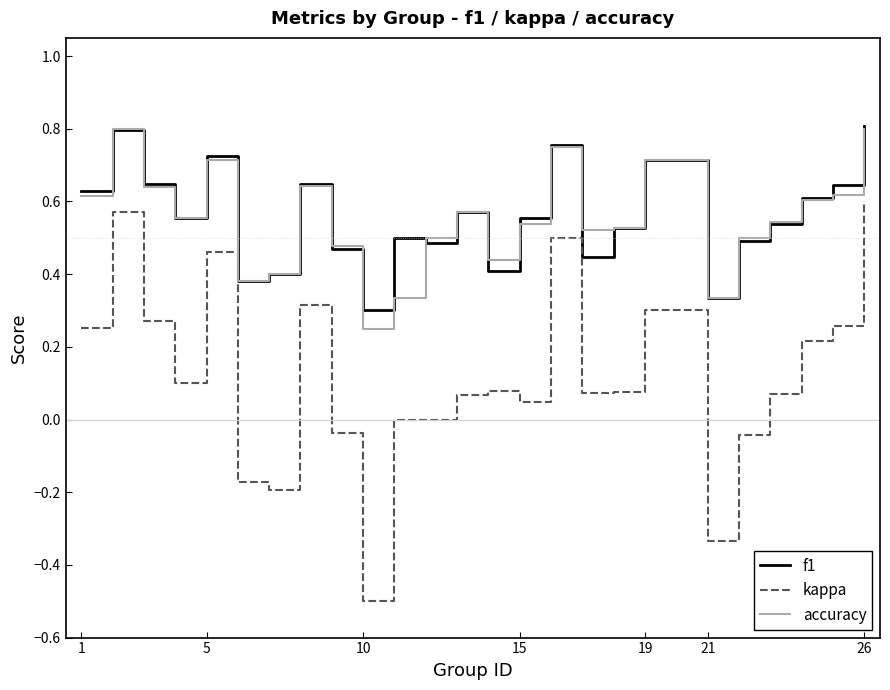

Does the chart display data point markers on the line(s)?

No